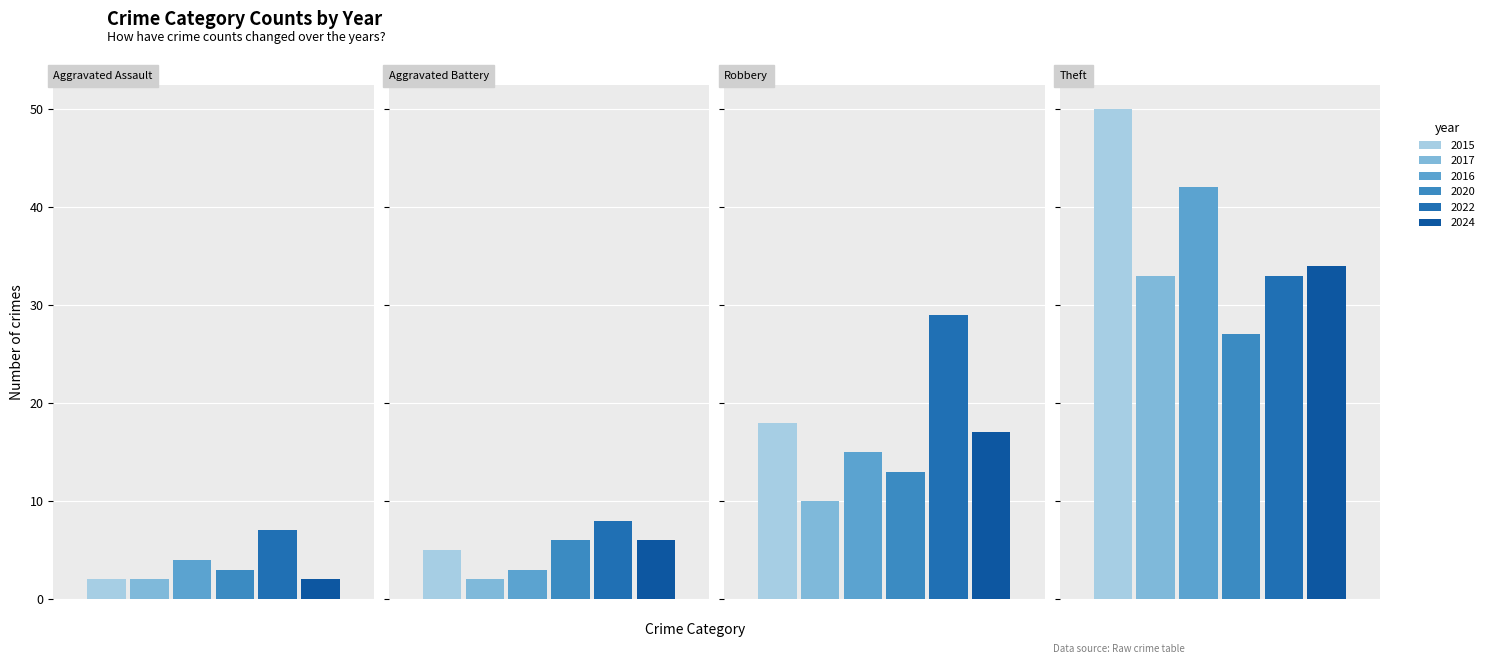

Which series has the widest spread of values?

2015